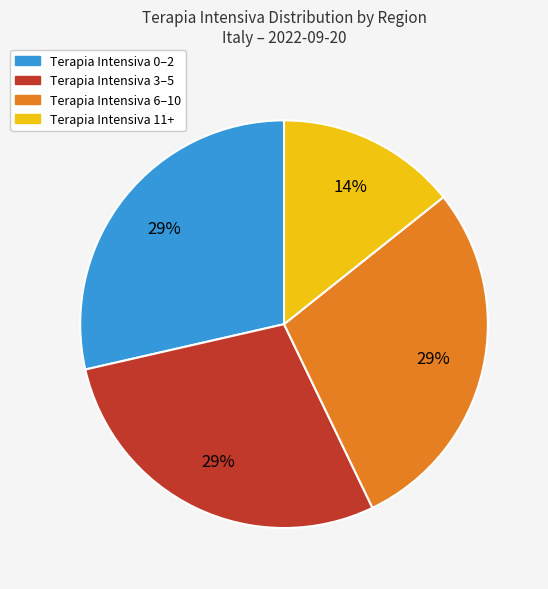

To the nearest percent, what is the average slice percentage?

25%